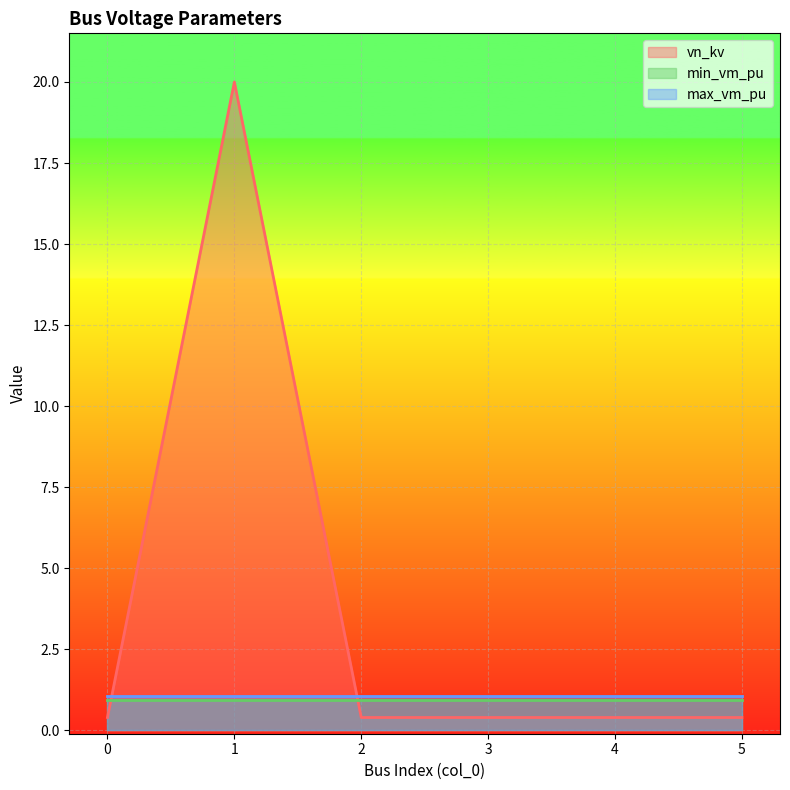

True or false: min_vm_pu has more than 0 interior local peaks.

False